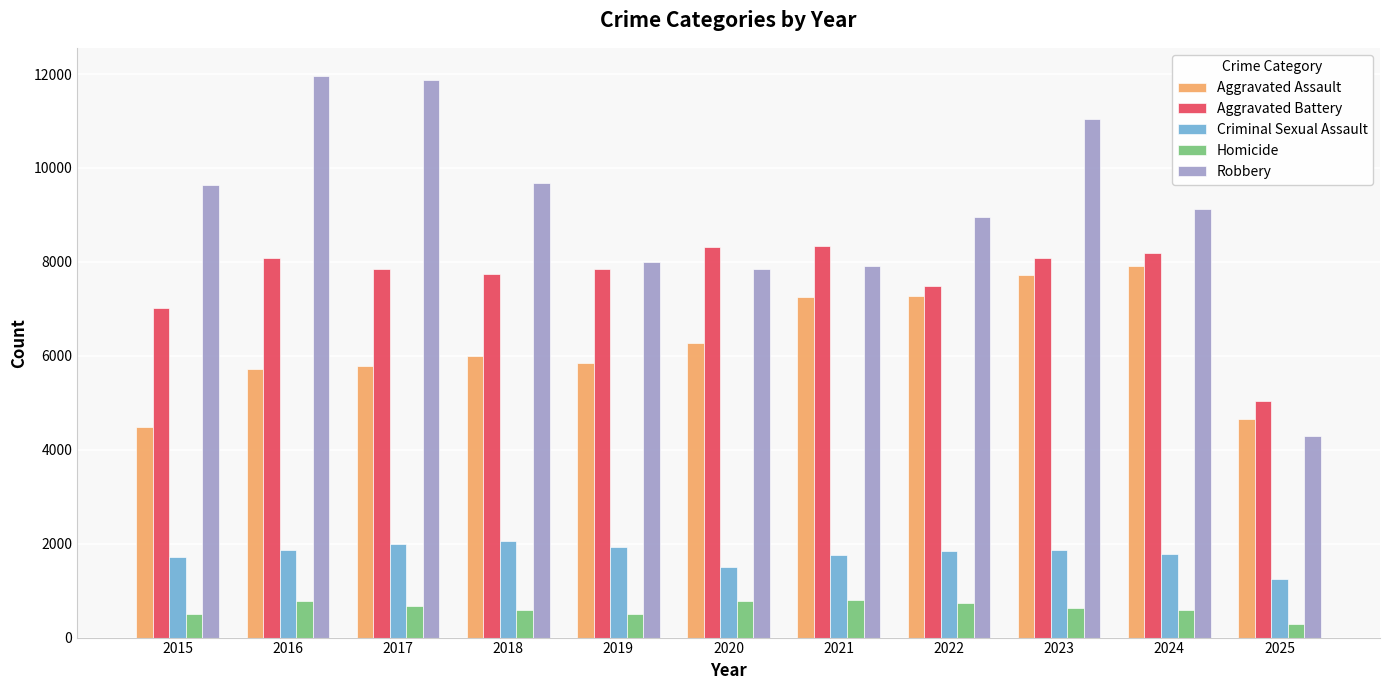

What is the sum of all Robbery values?

100345